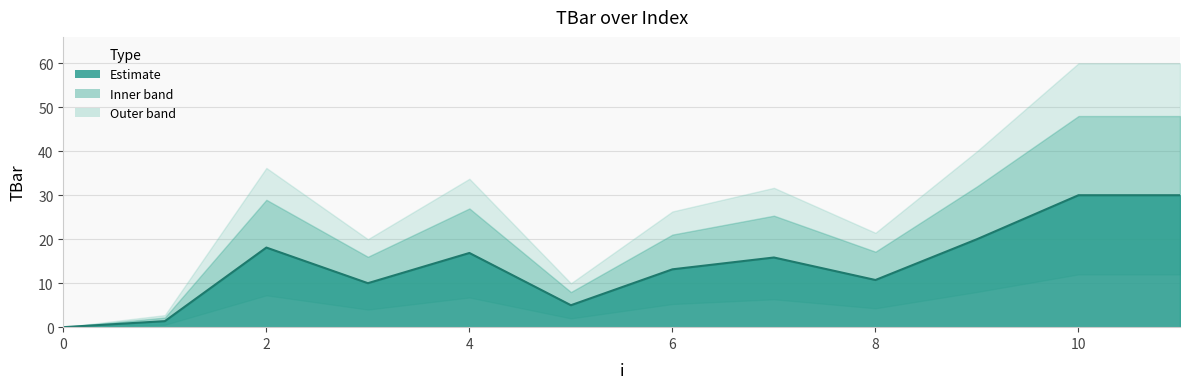

What is the average value?

14.3